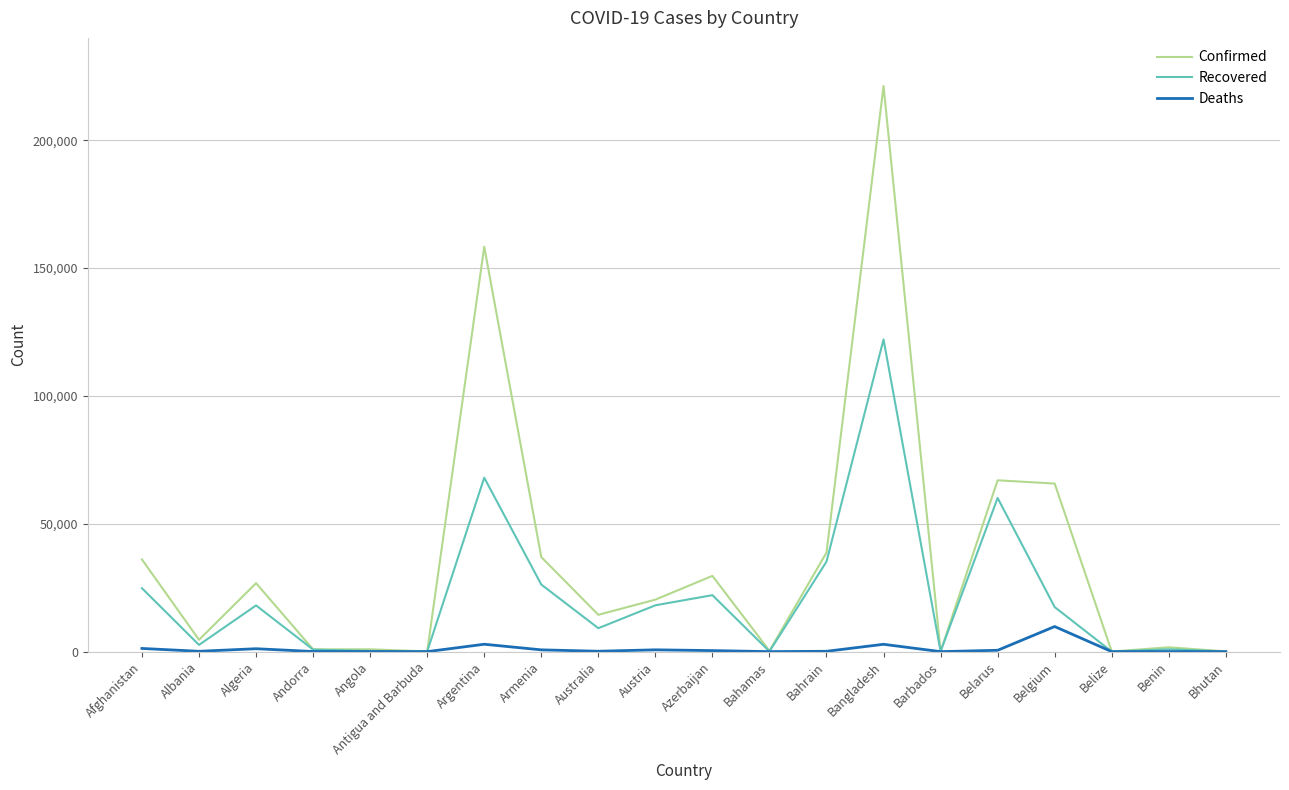

What is the difference between the maximum and minimum values in the Deaths series?

9821